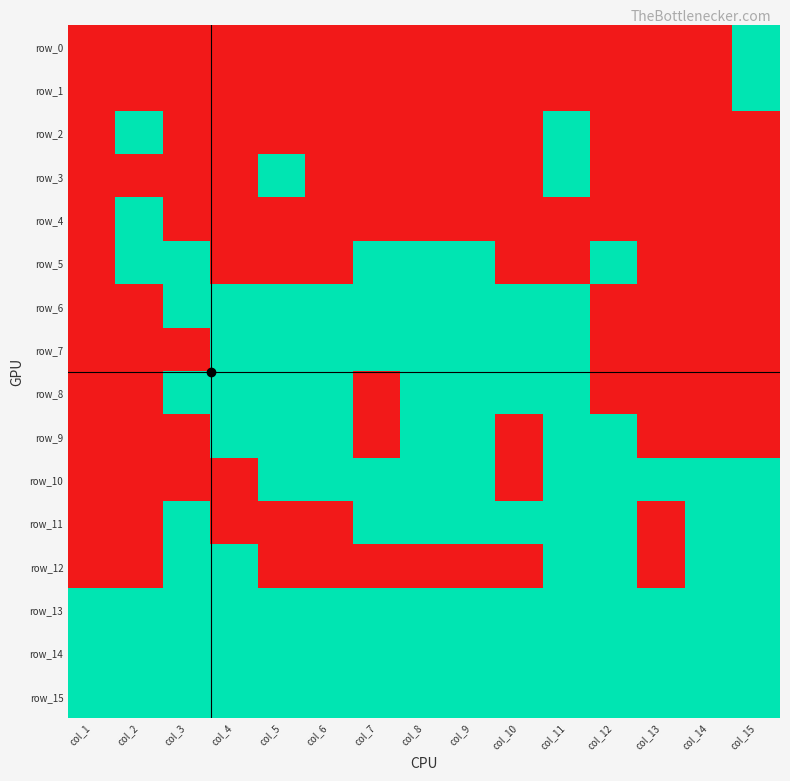

List the labels in order of row_13 value, smallest first.

col_1, col_2, col_3, col_4, col_5, col_6, col_7, col_8, col_9, col_10, col_11, col_12, col_13, col_14, col_15